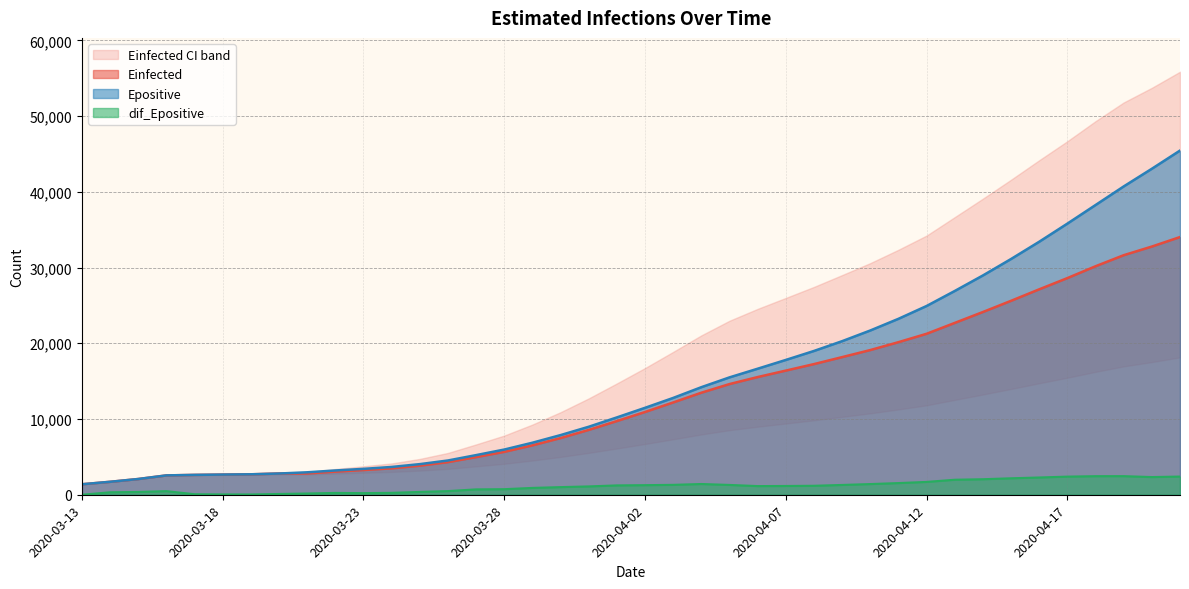

True or false: Einfected has more than 2 interior local peaks.

False